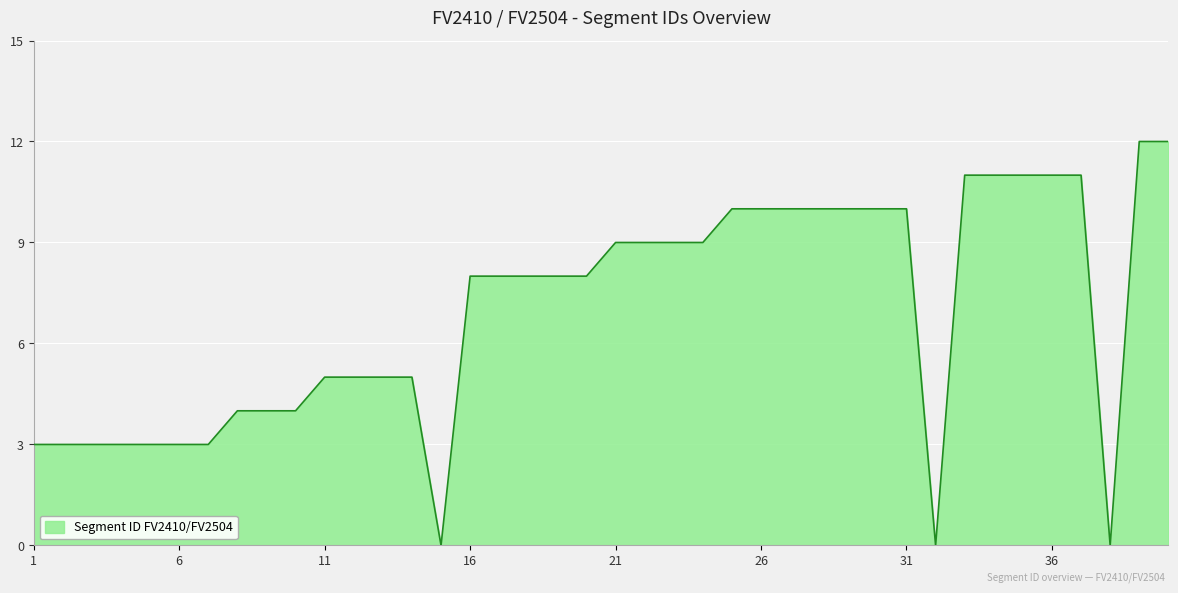

What is the maximum value shown in the chart?

12